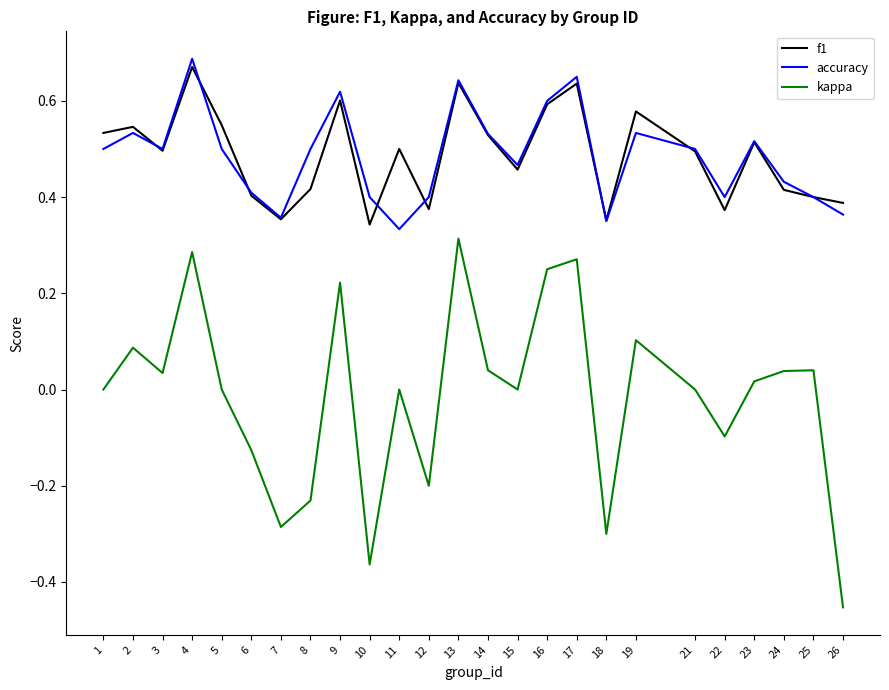

The accuracy series shows 0.7 at 4. True or false?

True